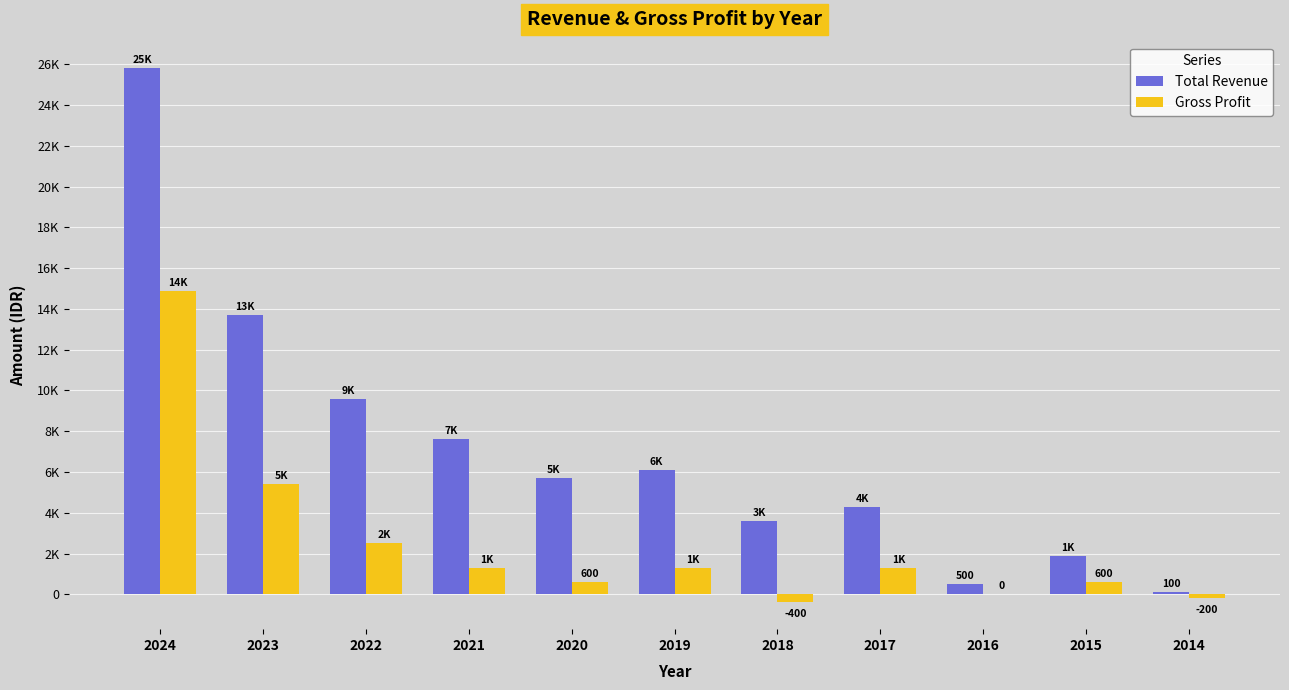

At which label is Total Revenue closest to 12950?

2023